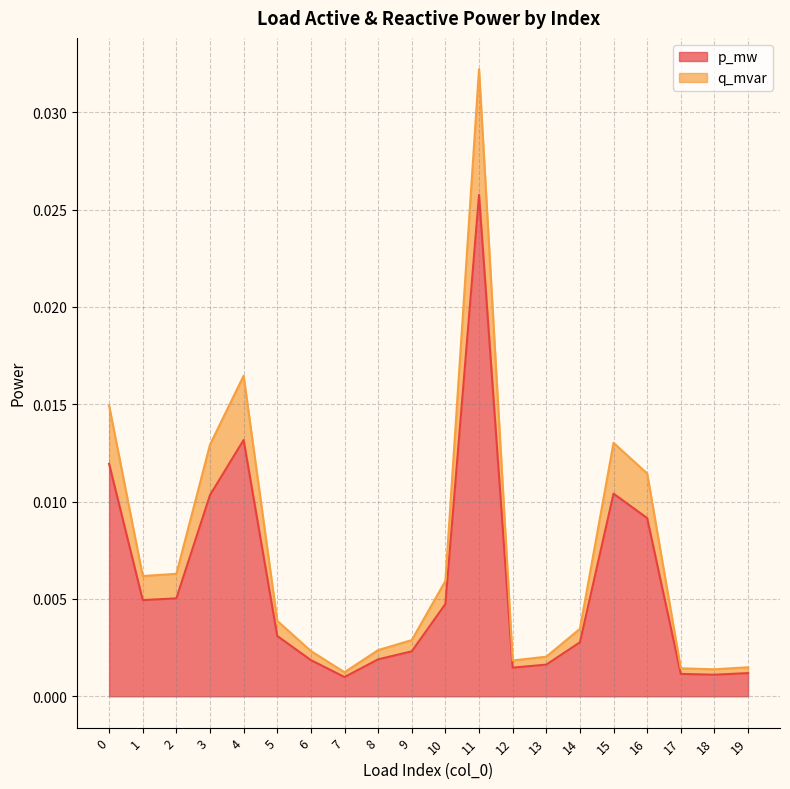

At which category is the sum across all series the highest?

11